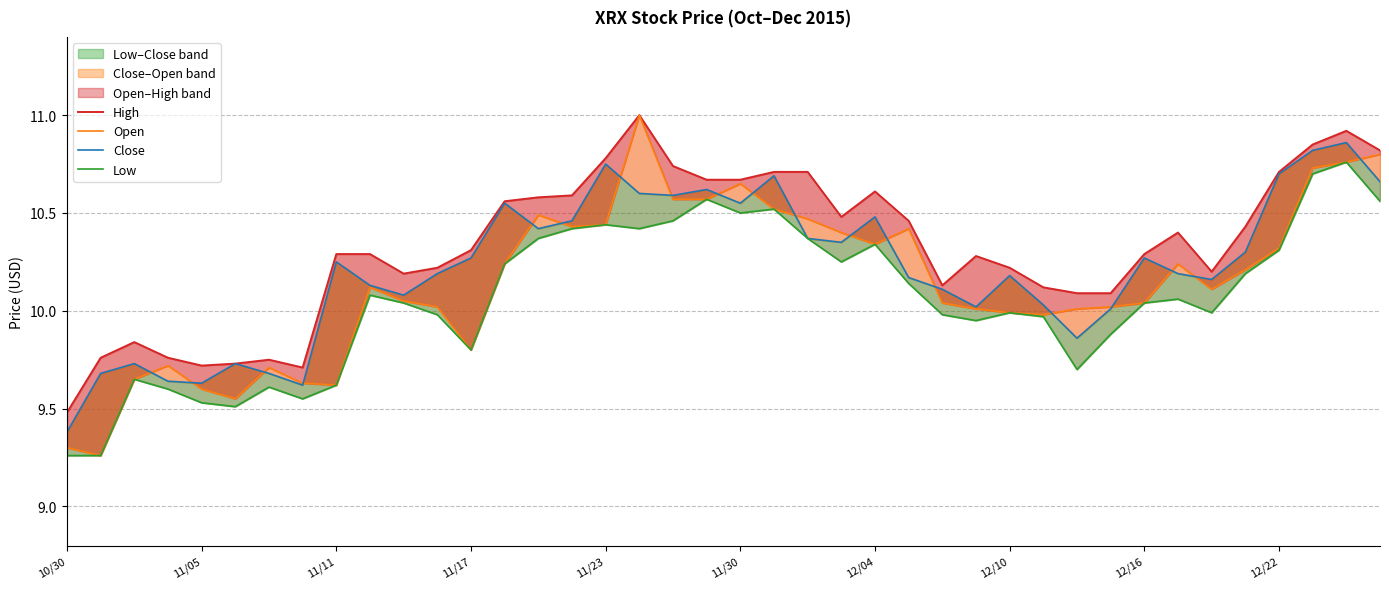

Reading left to right, list all the values displayed in this chart.

High: 9.5	9.8	9.8	9.8	9.7	9.7	9.8	9.7	10.3	10.3	10.2	10.2	10.3	10.6	10.6	10.6	10.8	11.0	10.7	10.7	10.7	10.7	10.7	10.5	10.6	10.5	10.1	10.3	10.2	10.1	10.1	10.1	10.3	10.4	10.2	10.4	10.7	10.8	10.9	10.8
Open: 9.3	9.3	9.7	9.7	9.6	9.6	9.7	9.6	9.6	10.1	10.1	10.0	9.8	10.2	10.5	10.4	10.4	11.0	10.6	10.6	10.7	10.5	10.5	10.4	10.3	10.4	10.0	10.0	10.0	10.0	10.0	10.0	10.0	10.2	10.1	10.2	10.3	10.7	10.8	10.8
Close: 9.4	9.7	9.7	9.6	9.6	9.7	9.7	9.6	10.2	10.1	10.1	10.2	10.3	10.6	10.4	10.5	10.8	10.6	10.6	10.6	10.6	10.7	10.4	10.3	10.5	10.2	10.1	10.0	10.2	10.0	9.9	10.0	10.3	10.2	10.2	10.3	10.7	10.8	10.9	10.7
Low: 9.3	9.3	9.7	9.6	9.5	9.5	9.6	9.6	9.6	10.1	10.0	10.0	9.8	10.2	10.4	10.4	10.4	10.4	10.5	10.6	10.5	10.5	10.4	10.2	10.3	10.1	10.0	9.9	10.0	10.0	9.7	9.9	10.0	10.1	10.0	10.2	10.3	10.7	10.8	10.6